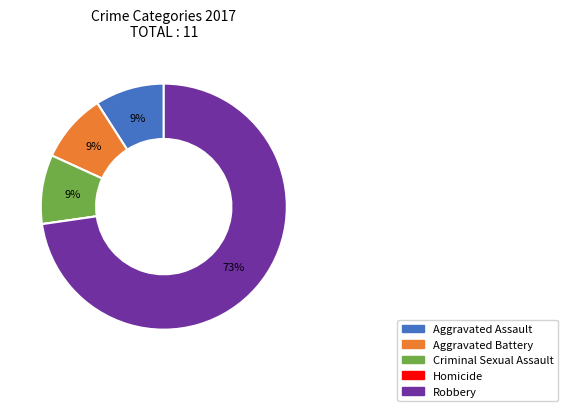

To the nearest percent, what is the average slice percentage?

20%